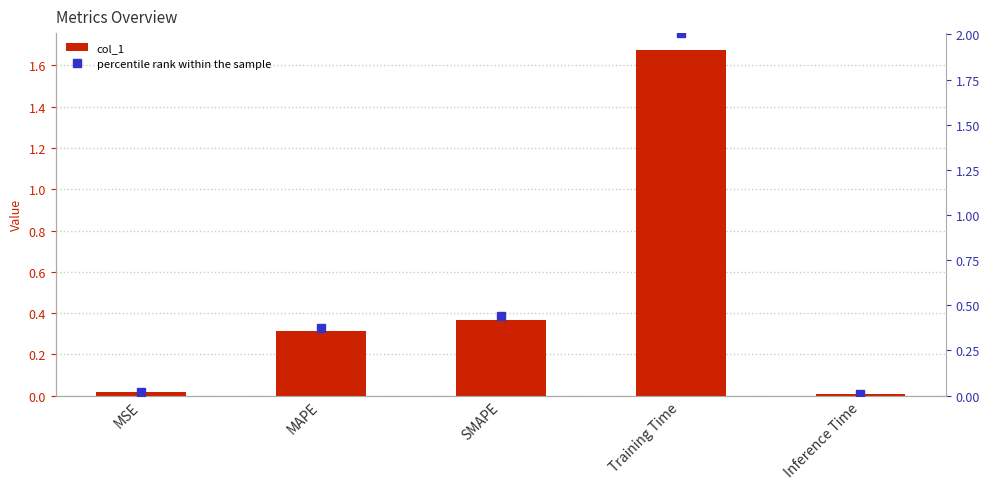

Reading right to left, transcribe all the data shown in this chart.

col_1: Inference Time=0.0	Training Time=1.7	SMAPE=0.4	MAPE=0.3	MSE=0.0
percentile rank within the sample: Inference Time=0.0	Training Time=2.0	SMAPE=0.4	MAPE=0.4	MSE=0.0